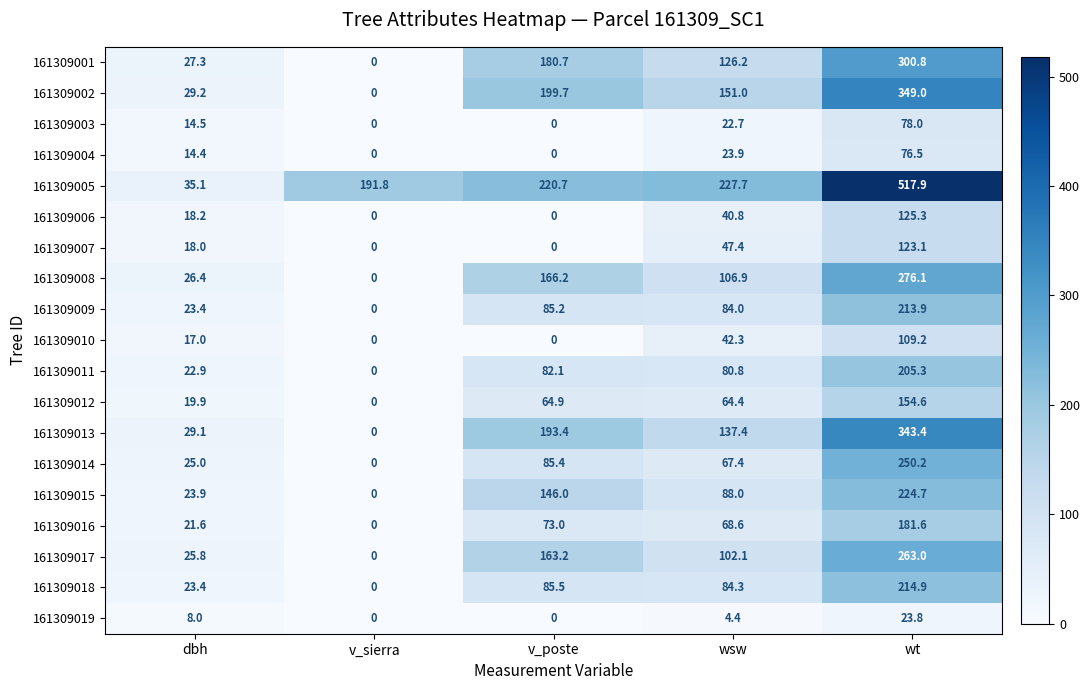

Is it true that 161309011 equals 141.6 at v_poste?

False